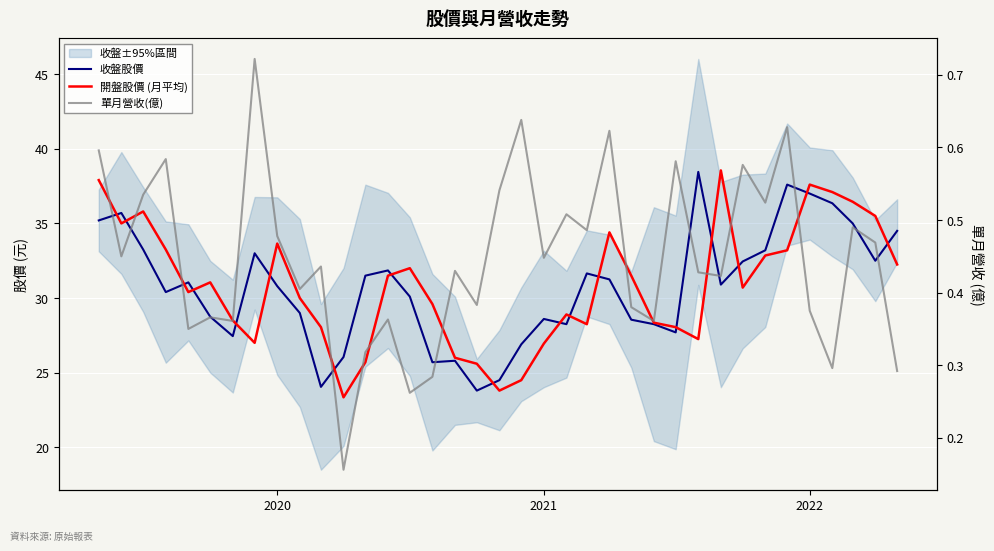

How many values in the 收盤股價 series are below 30?

15